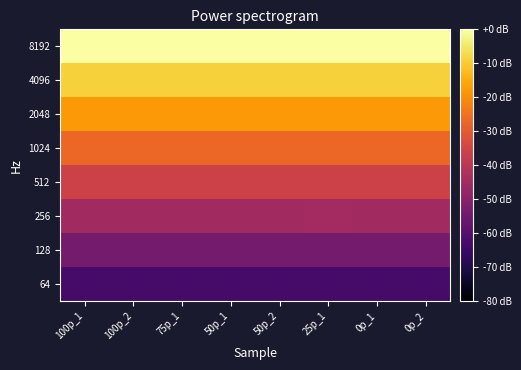

What is the spread (max minus min) of values at 0p_1?

63.0